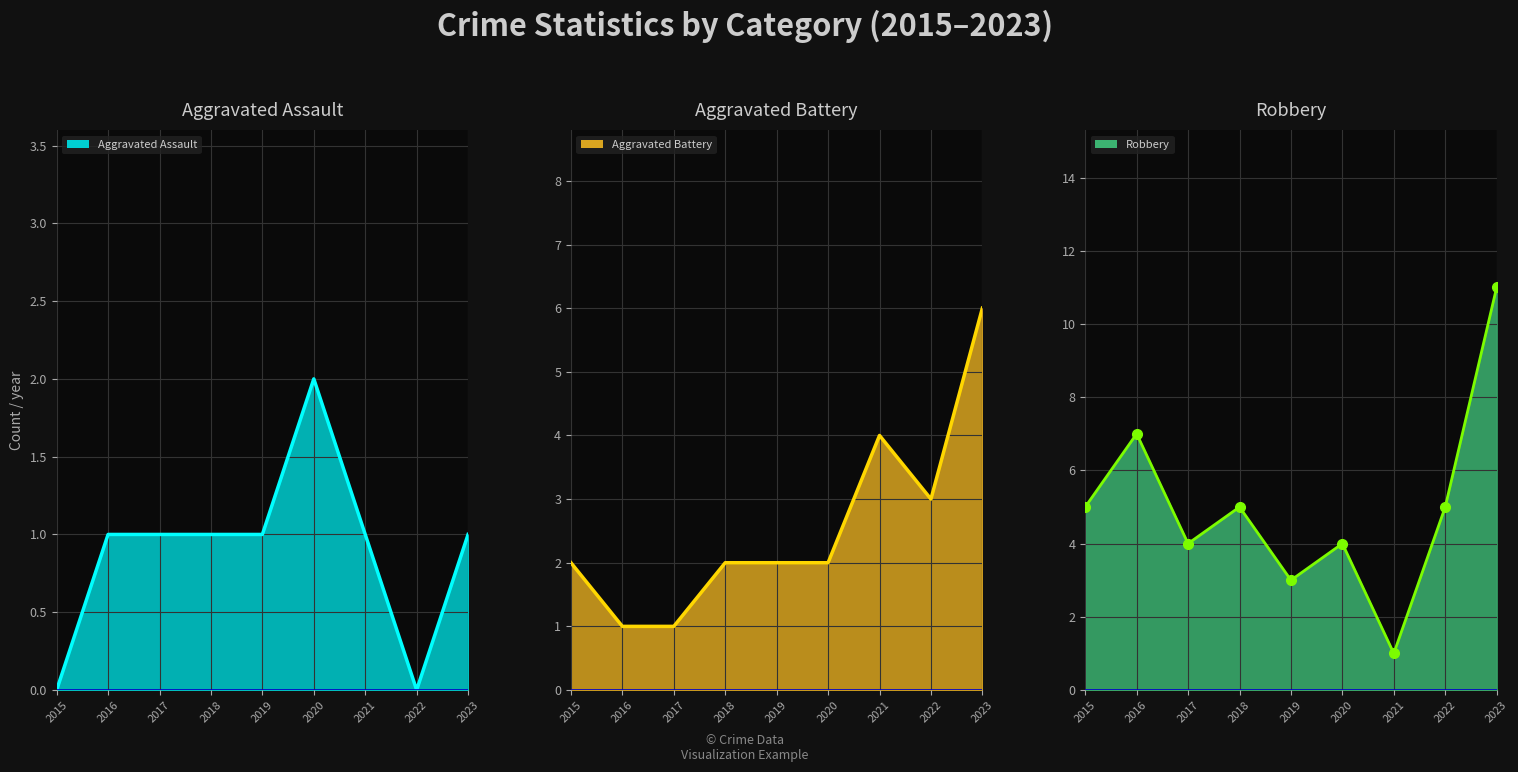

True or false: Robbery line and Aggravated Assault line intersect in this chart.

False